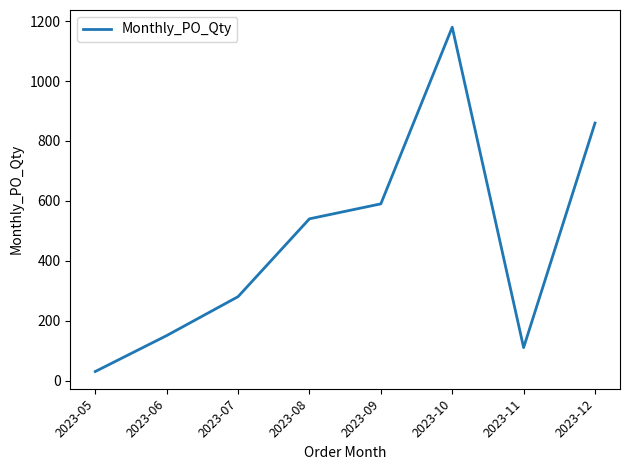

At which label is the value closest to 605?

2023-09